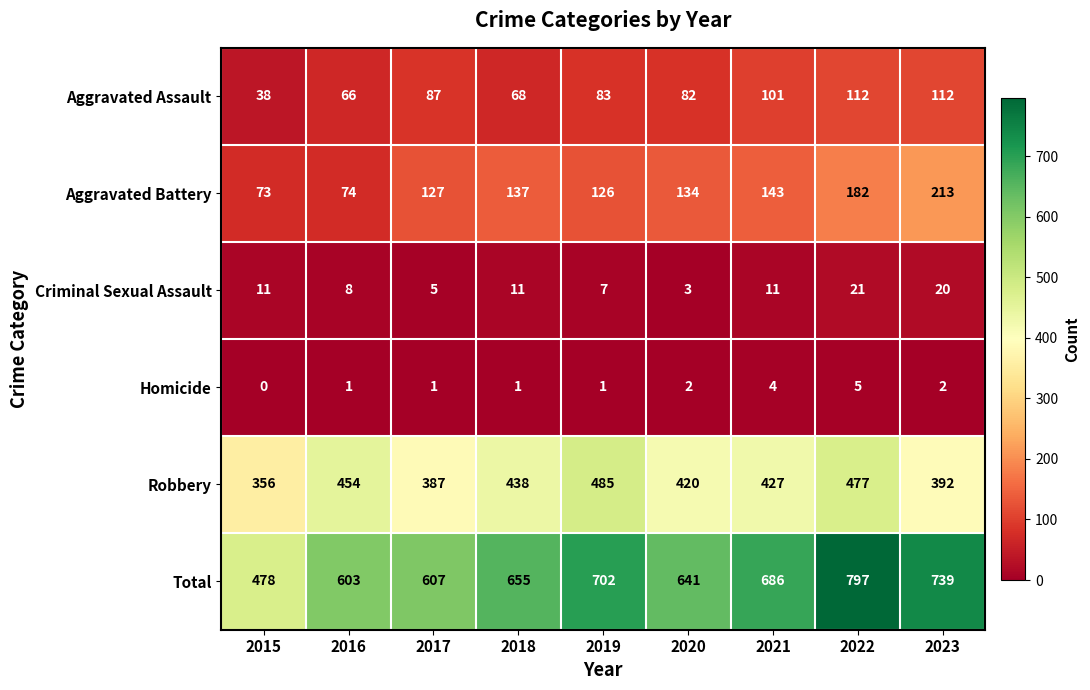

List the series in order of their peak value, lowest first.

Homicide, Criminal Sexual Assault, Aggravated Assault, Aggravated Battery, Robbery, Total